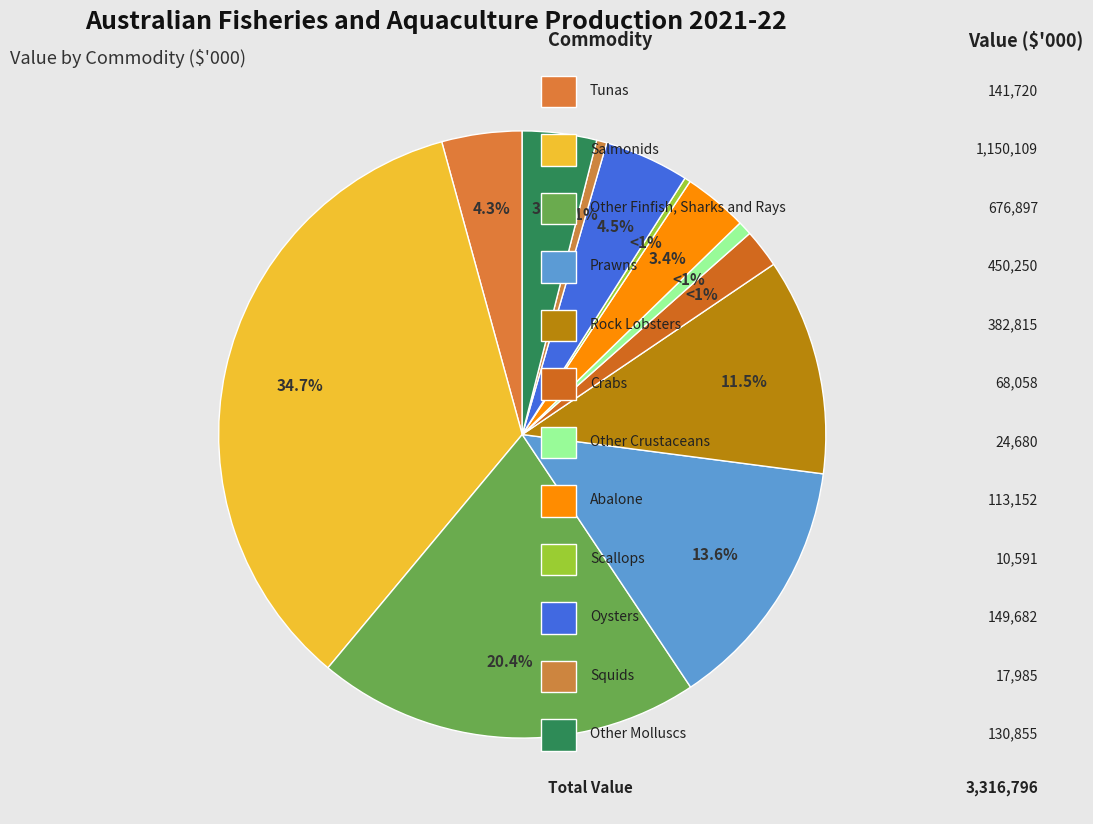

How many slices are in this pie chart?

12